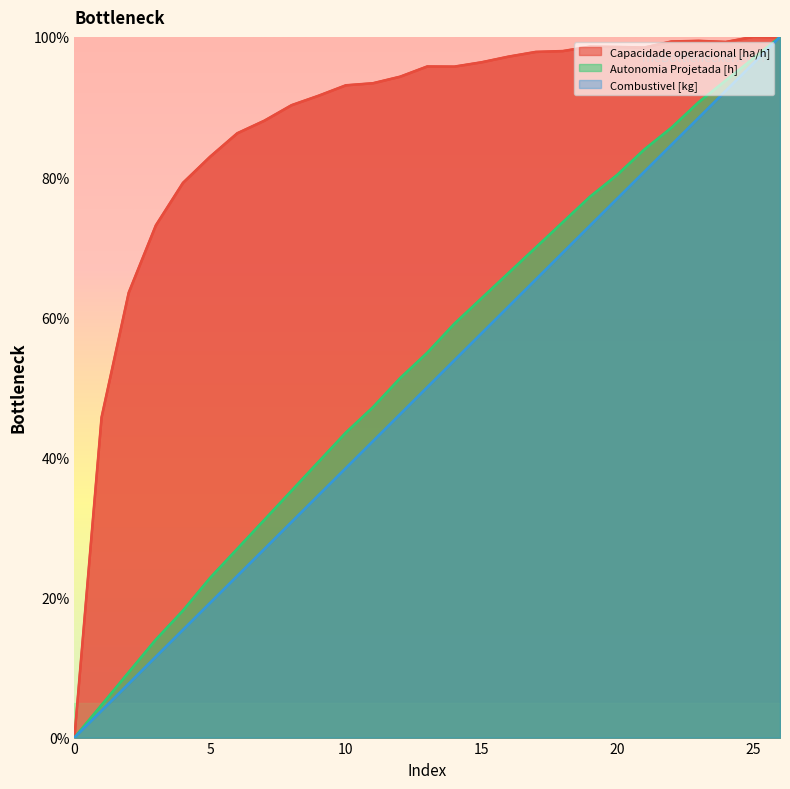

What is the difference between the highest and lowest values at 2?

55.8